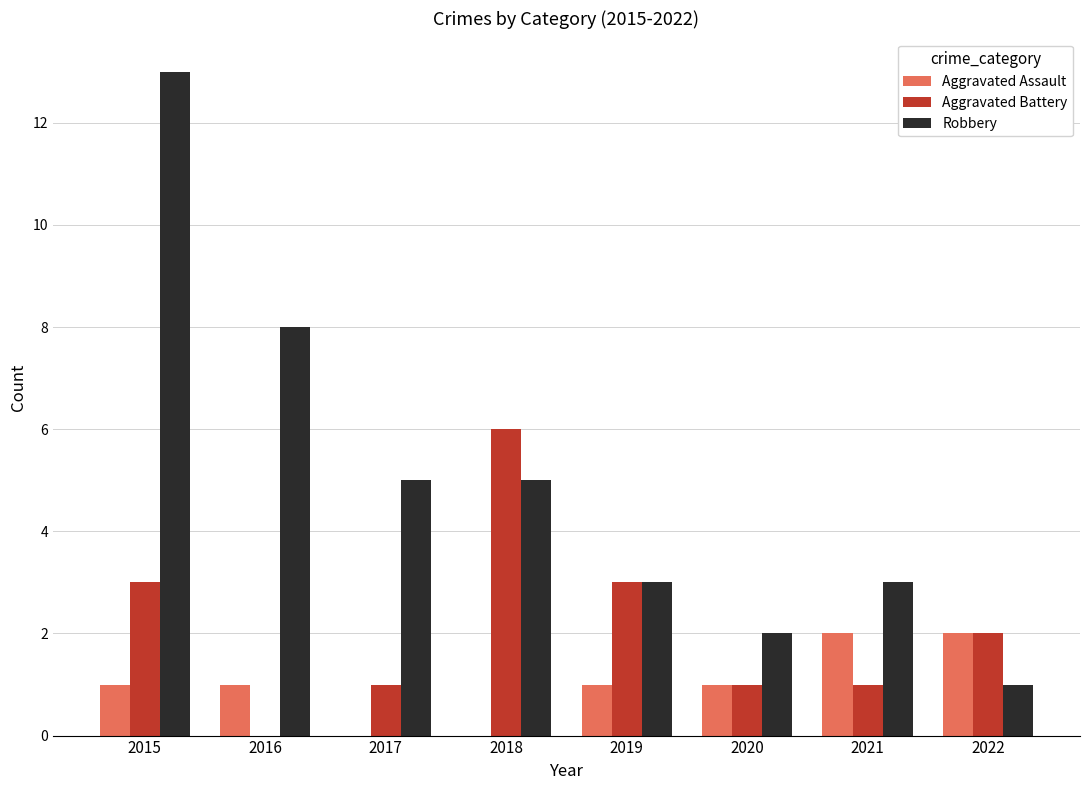

Where is Robbery nearest to the value 7?

2016